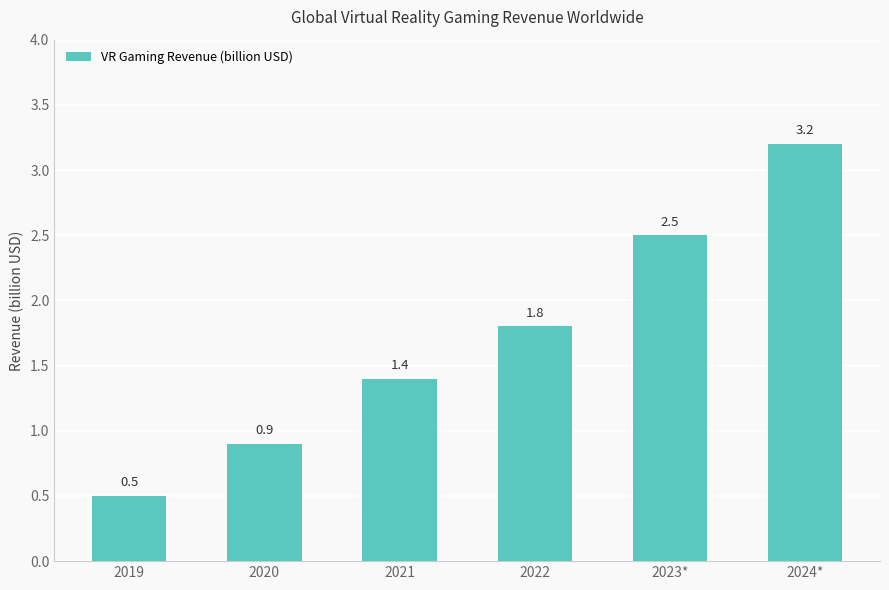

Is it true that the value at 2019 is 0.8?

False